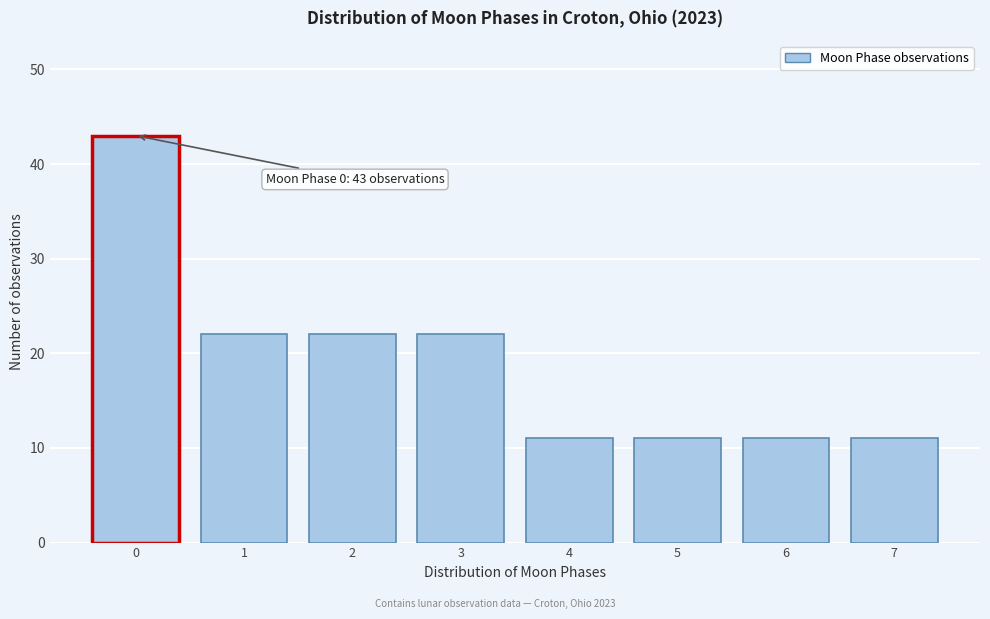

Reading left to right, list all the values displayed in this chart.

0=43	1=22	2=22	3=22	4=11	5=11	6=11	7=11